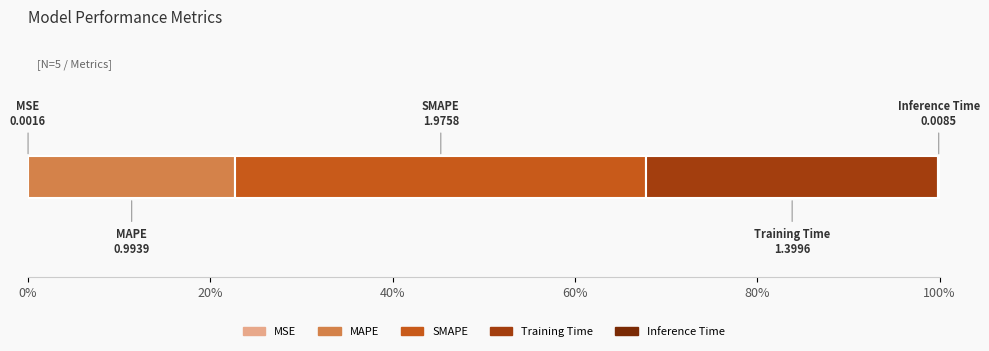

What is the value of the 4th bar from the left?

1.4